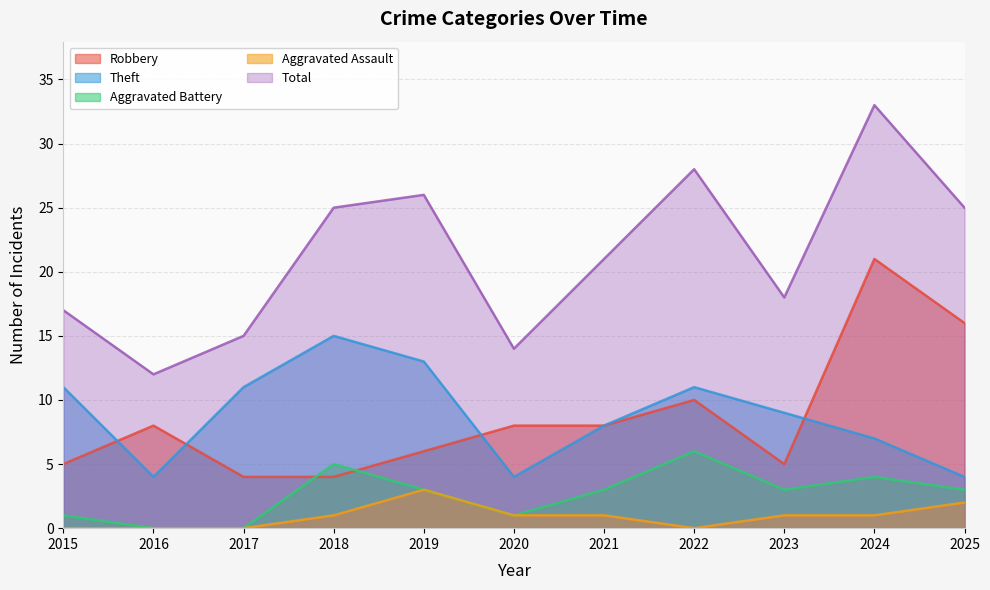

Reading left to right, extract all data points from this chart.

Robbery: 2015=5	2016=8	2017=4	2018=4	2019=6	2020=8	2021=8	2022=10	2023=5	2024=21	2025=16
Theft: 2015=11	2016=4	2017=11	2018=15	2019=13	2020=4	2021=8	2022=11	2023=9	2024=7	2025=4
Aggravated Battery: 2015=1	2016=0	2017=0	2018=5	2019=3	2020=1	2021=3	2022=6	2023=3	2024=4	2025=3
Aggravated Assault: 2015=0	2016=0	2017=0	2018=1	2019=3	2020=1	2021=1	2022=0	2023=1	2024=1	2025=2
Total: 2015=17	2016=12	2017=15	2018=25	2019=26	2020=14	2021=21	2022=28	2023=18	2024=33	2025=25